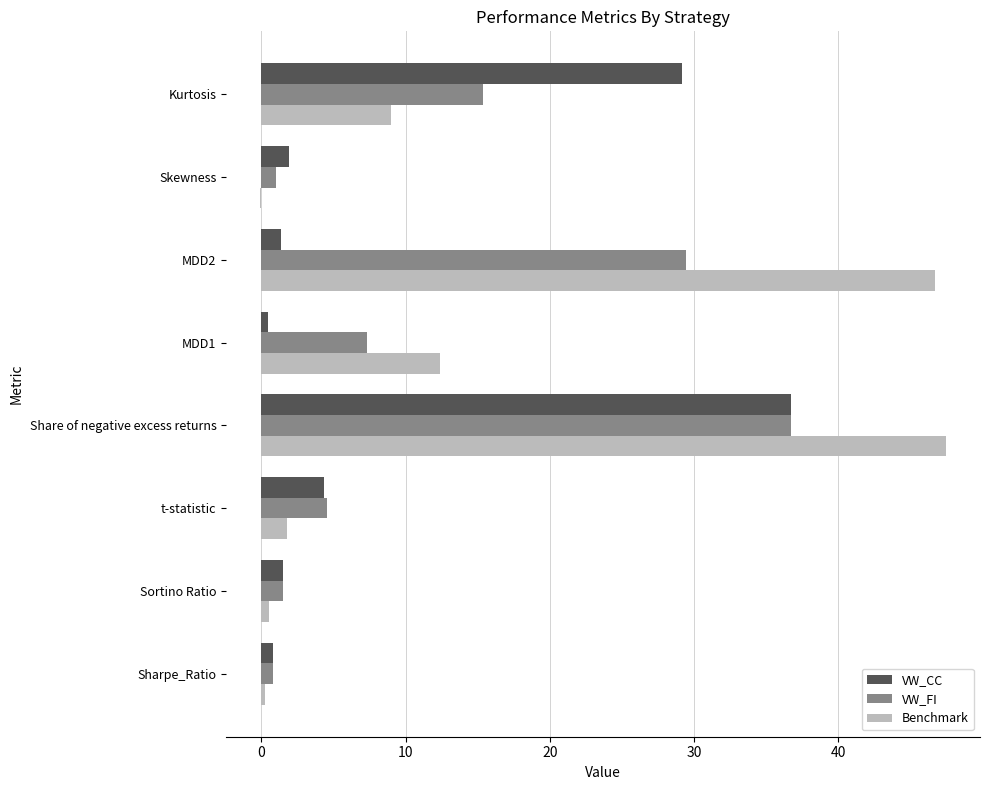

Where is VW_CC nearest to the value 18?

Kurtosis